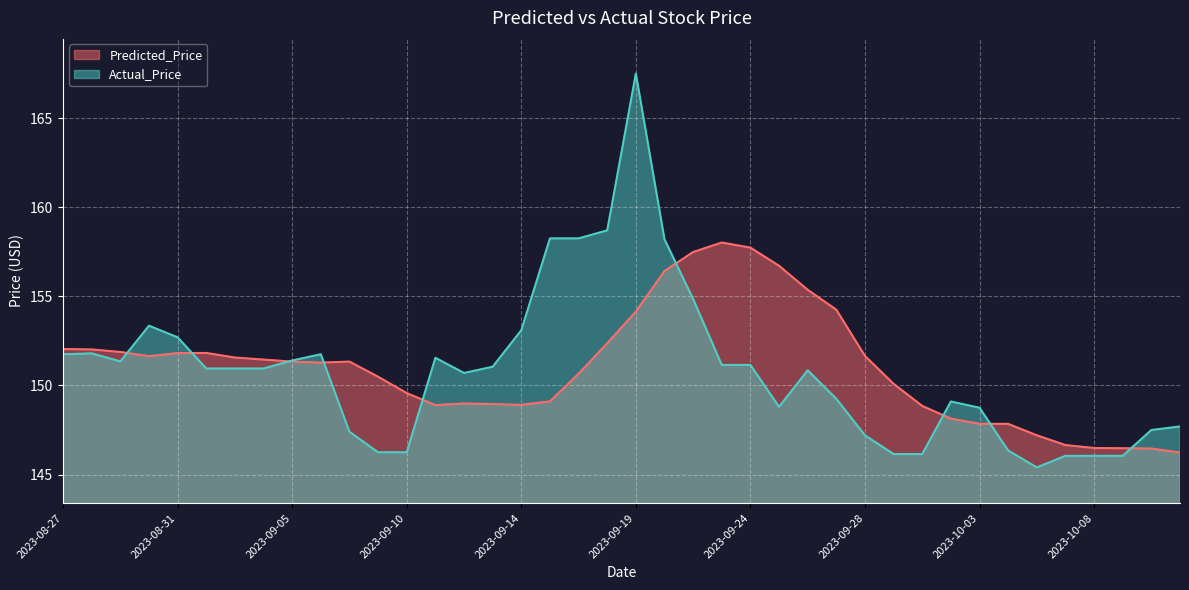

What is the difference between the Predicted_Price values at 2023-10-02 and 2023-09-15?

1.0